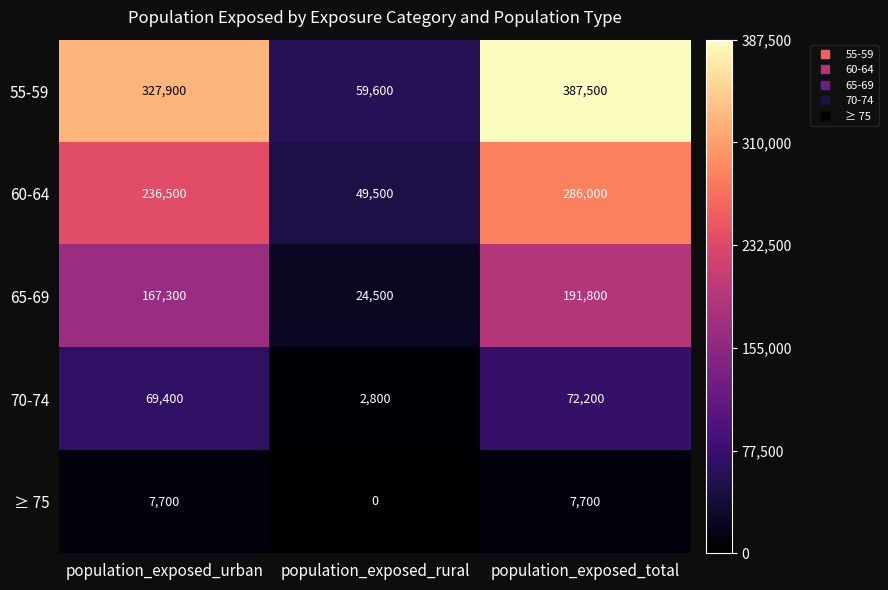

Reading left to right, list all the values displayed in this chart.

55-59: population_exposed_urban=327900	population_exposed_rural=59600	population_exposed_total=387500
60-64: population_exposed_urban=236500	population_exposed_rural=49500	population_exposed_total=286000
65-69: population_exposed_urban=167300	population_exposed_rural=24500	population_exposed_total=191800
70-74: population_exposed_urban=69400	population_exposed_rural=2800	population_exposed_total=72200
≥ 75: population_exposed_urban=7700	population_exposed_rural=0	population_exposed_total=7700